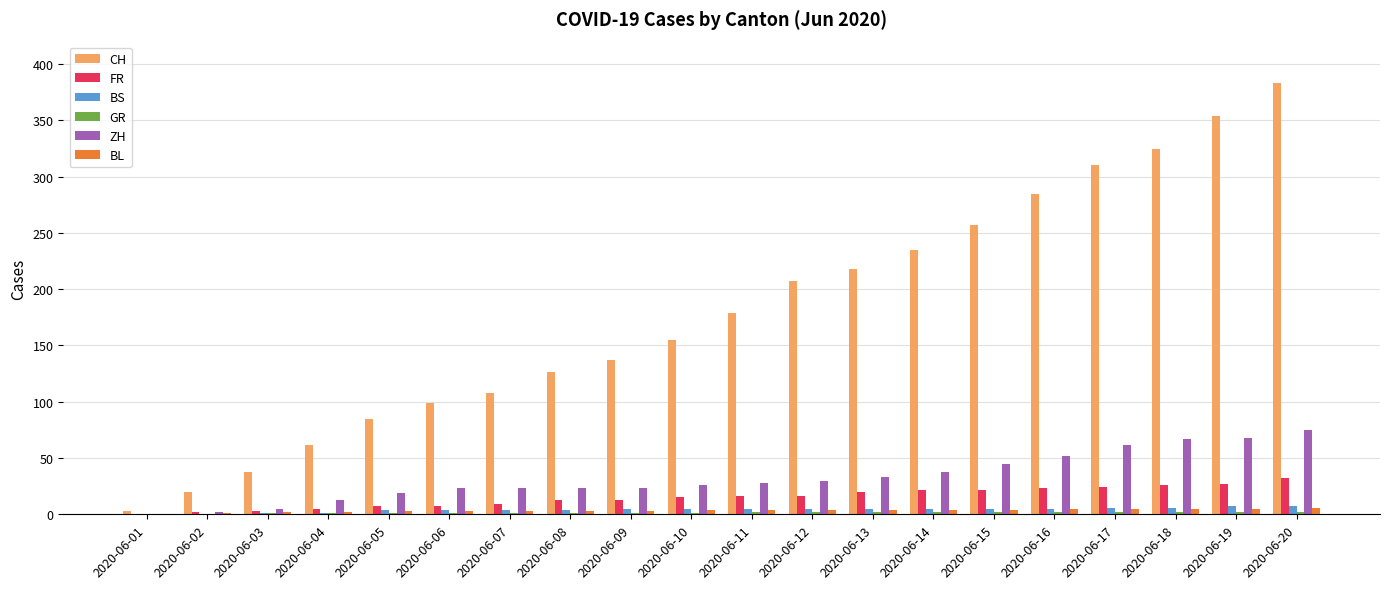

The BL series shows 2 at 2020-06-03. True or false?

True